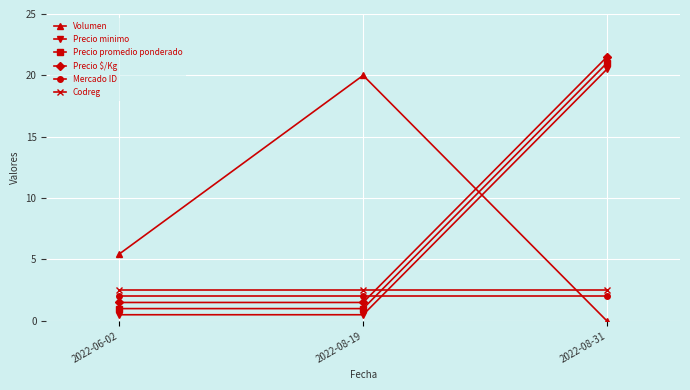

What position from the left is 2022-08-31?

3